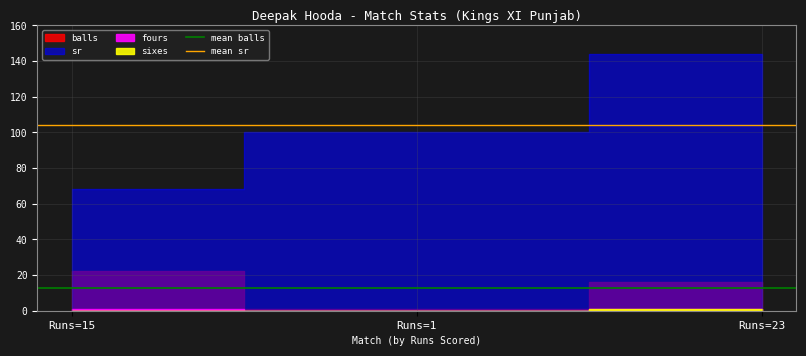

The mean balls series shows 13.0 at Runs=1. True or false?

True